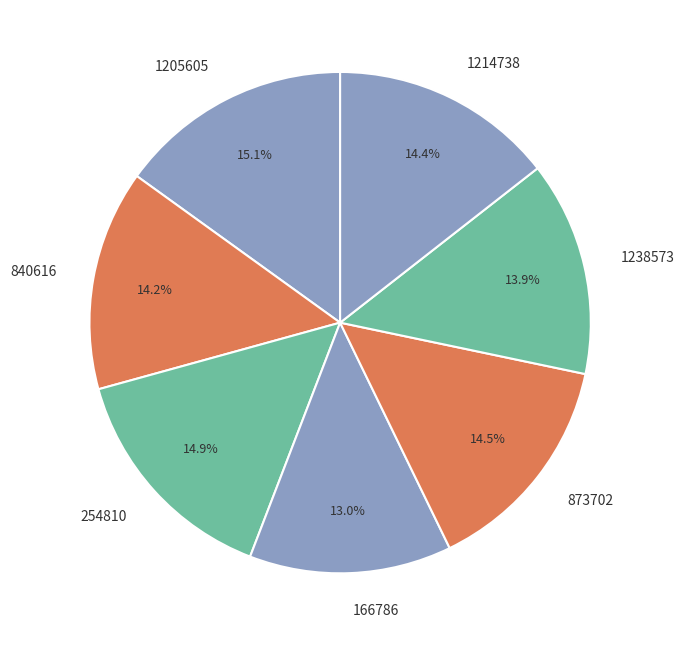

To the nearest percent, what is the difference between the largest and smallest slice percentages?

2%